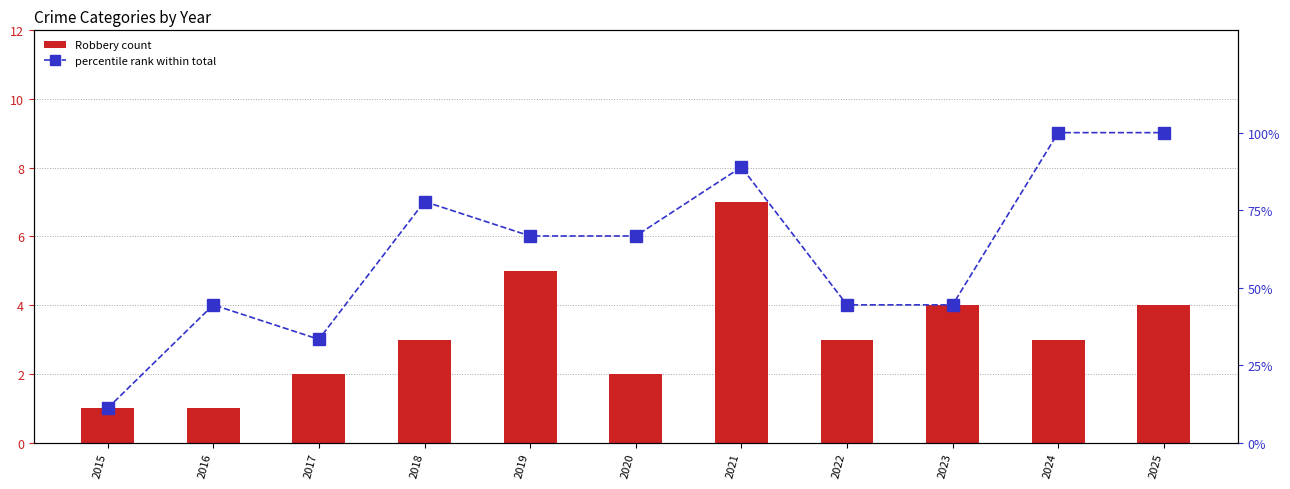

True or false: percentile rank (total) has a value of 107.9 at 2019.

False